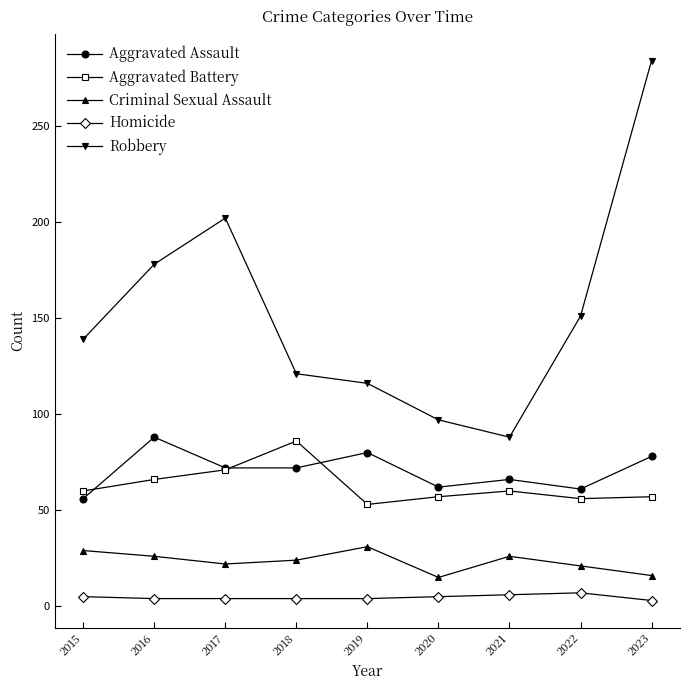

In Robbery, how many points are lower than both neighbors (excluding endpoints)?

1